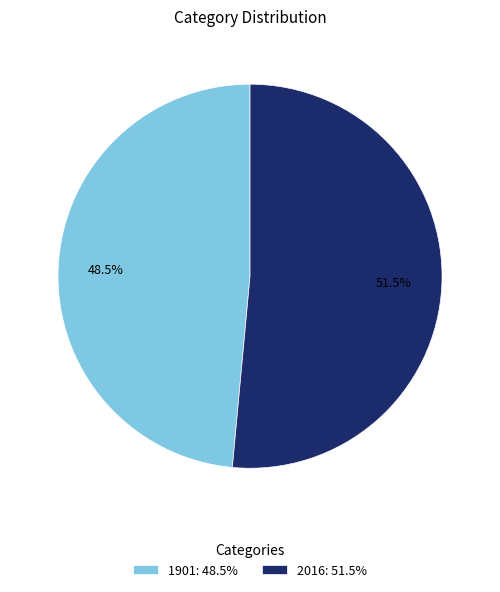

Which has a higher value, 1901 or 2016?

2016